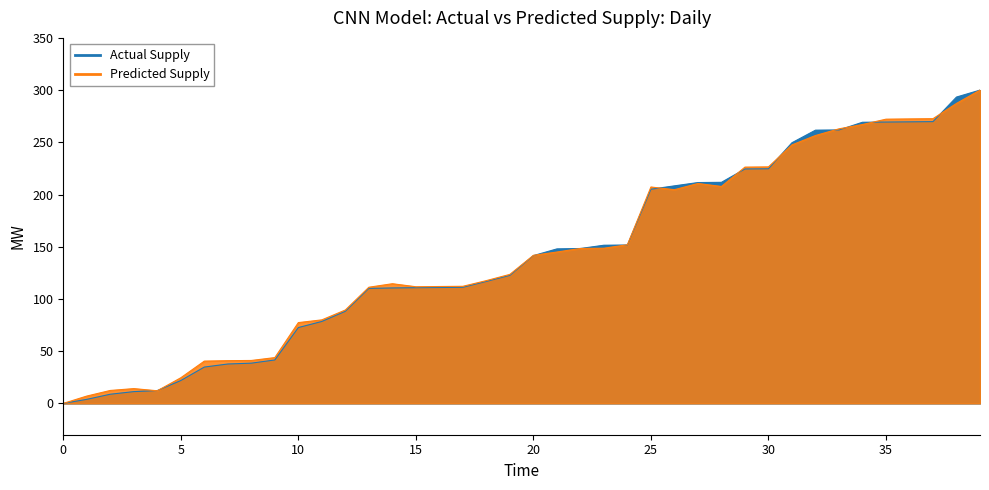

Between 17 and 23, which series saw the biggest shift?

Actual Supply